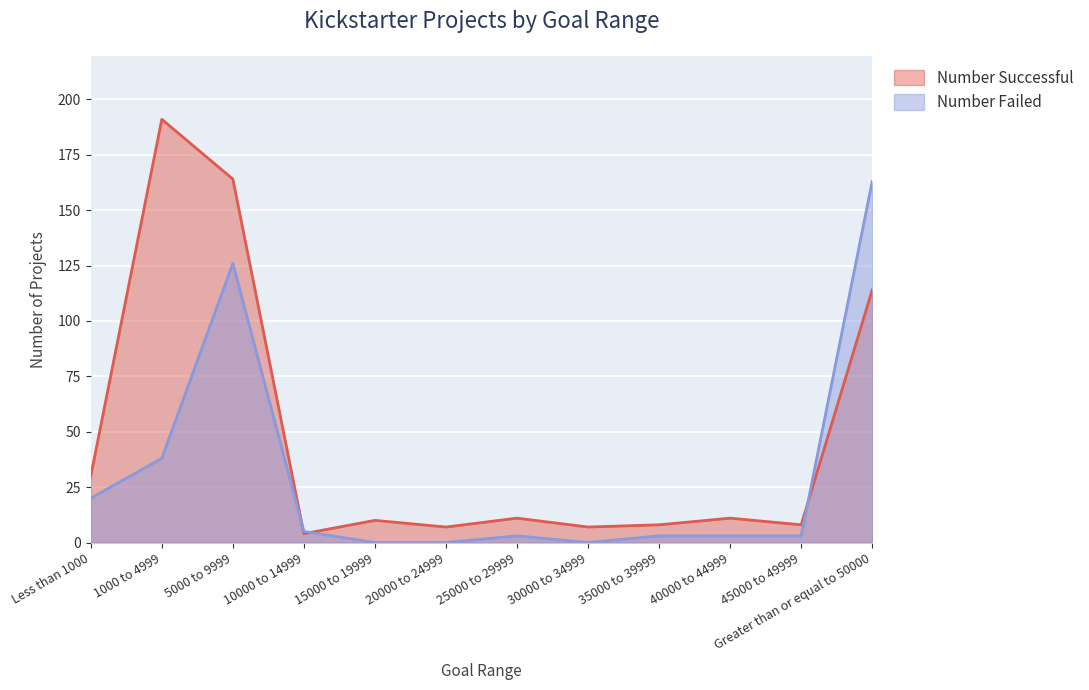

Reading left to right, transcribe all the data shown in this chart.

Number Successful: Less than 1000=30	1000 to 4999=191	5000 to 9999=164	10000 to 14999=4	15000 to 19999=10	20000 to 24999=7	25000 to 29999=11	30000 to 34999=7	35000 to 39999=8	40000 to 44999=11	45000 to 49999=8	Greater than or equal to 50000=114
Number Failed: Less than 1000=20	1000 to 4999=38	5000 to 9999=126	10000 to 14999=5	15000 to 19999=0	20000 to 24999=0	25000 to 29999=3	30000 to 34999=0	35000 to 39999=3	40000 to 44999=3	45000 to 49999=3	Greater than or equal to 50000=163